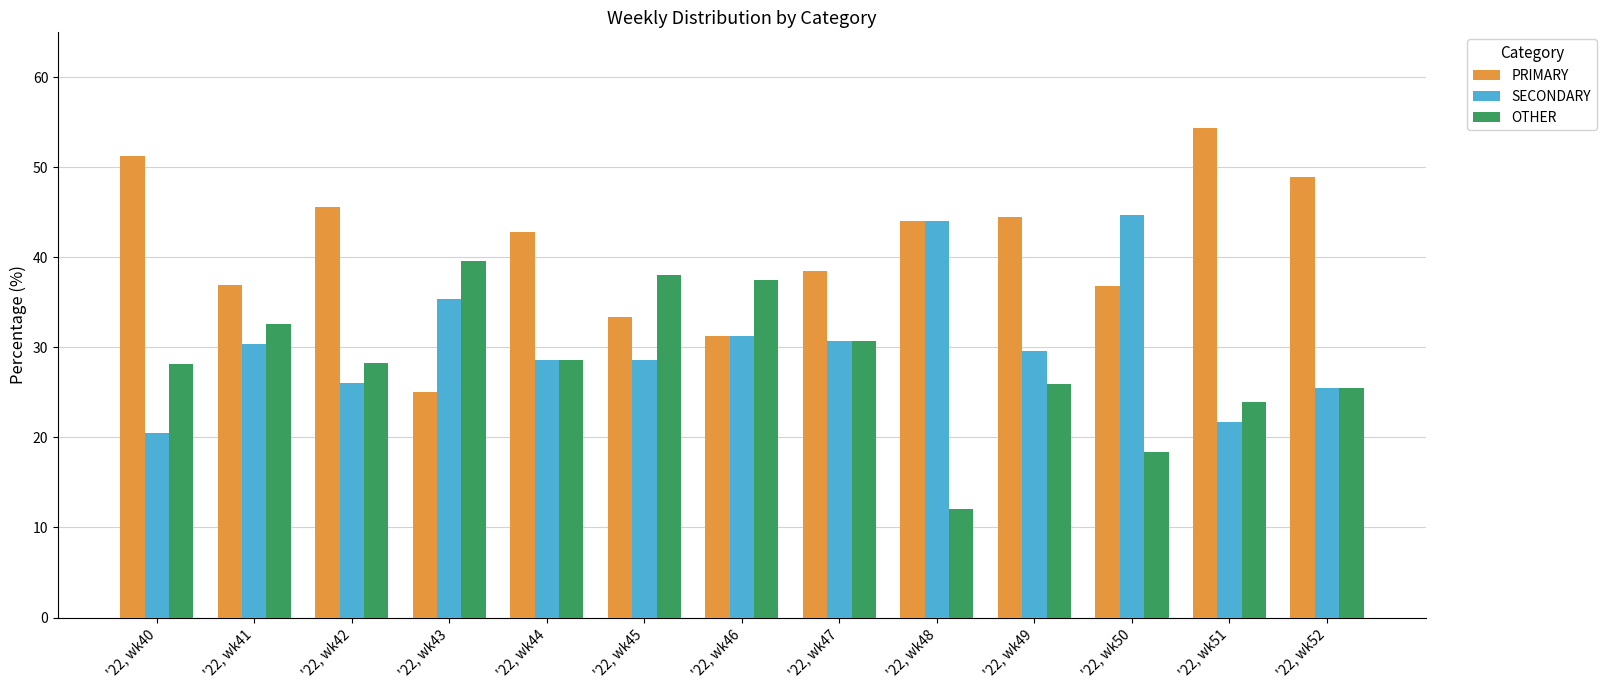

Which label corresponds to the largest value in the chart?

'22, wk51